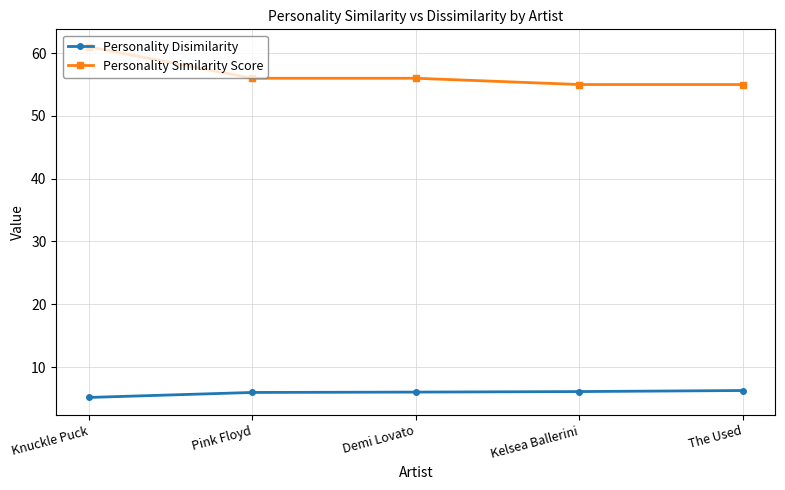

What is the difference between the Personality Similarity Score values at Knuckle Puck and Pink Floyd?

5.0